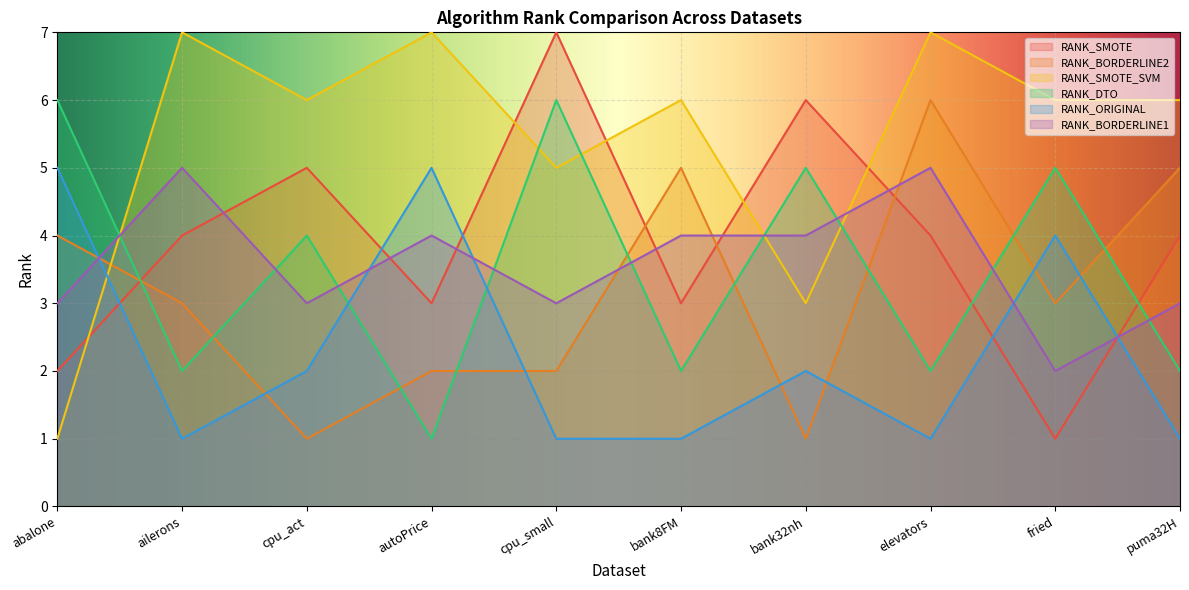

What is the label of the 4th point from the right?

bank32nh